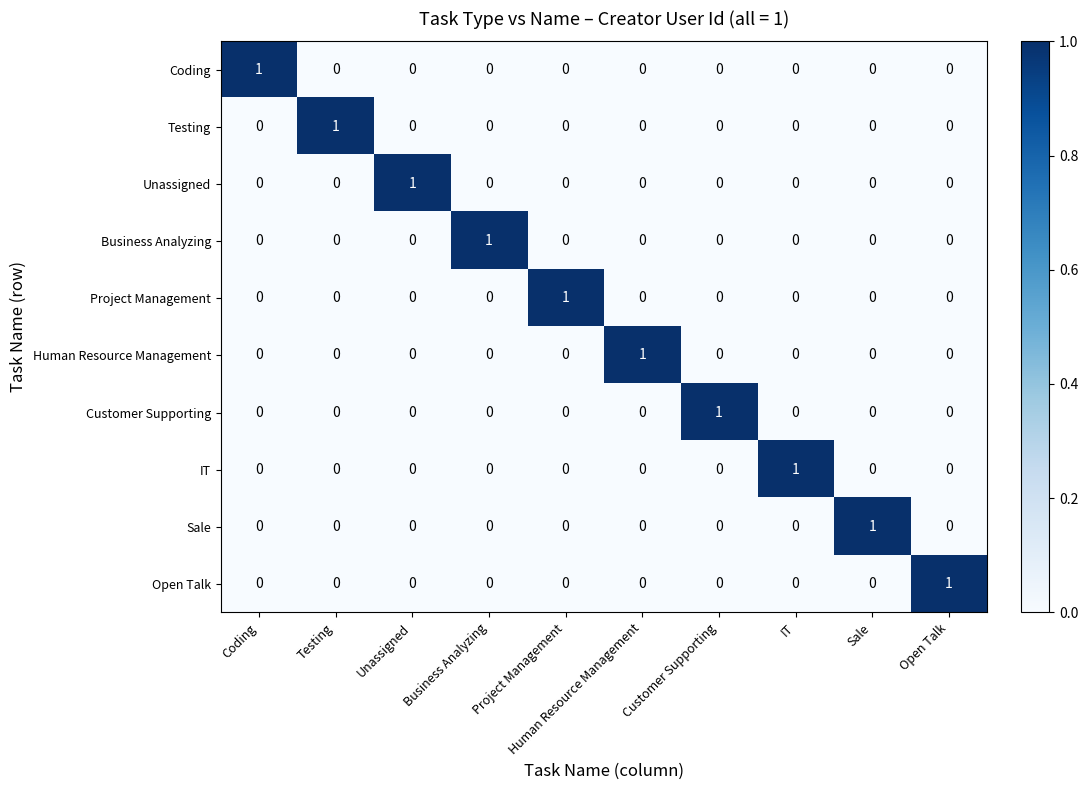

At which label does Business Analyzing reach its peak?

Business Analyzing